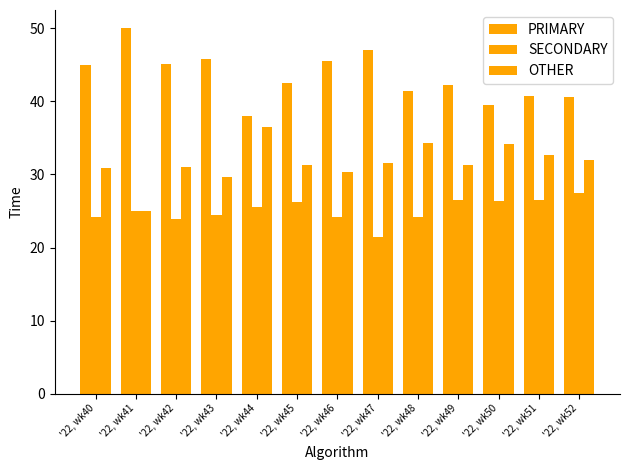

Are the bars grouped side by side (vs. stacked)?

Yes